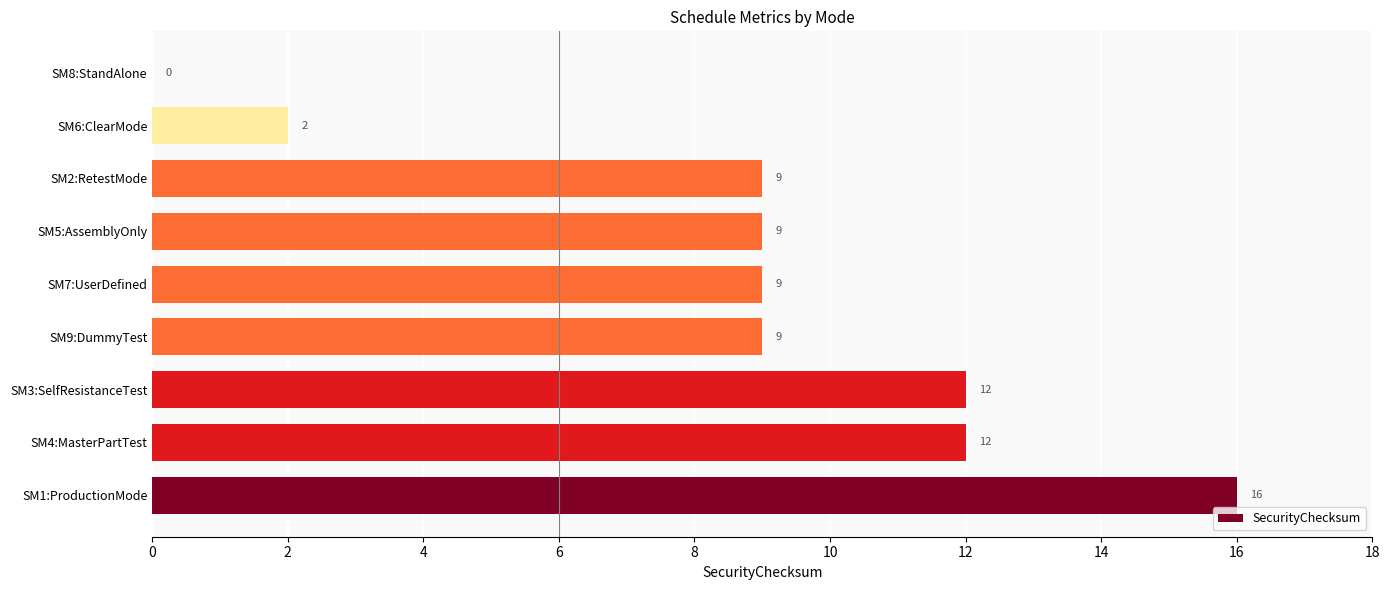

What is the average value?

9